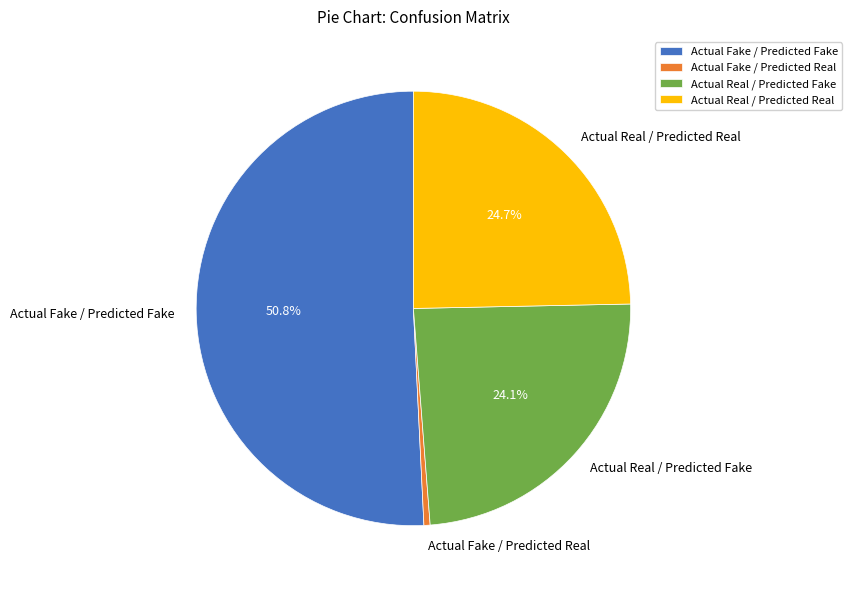

Which category has the biggest portion of the pie?

Actual Fake / Predicted Fake